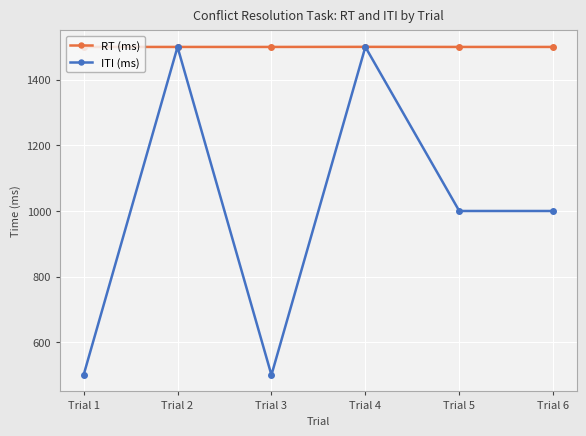

Which series has the largest total across all categories?

RT (ms)